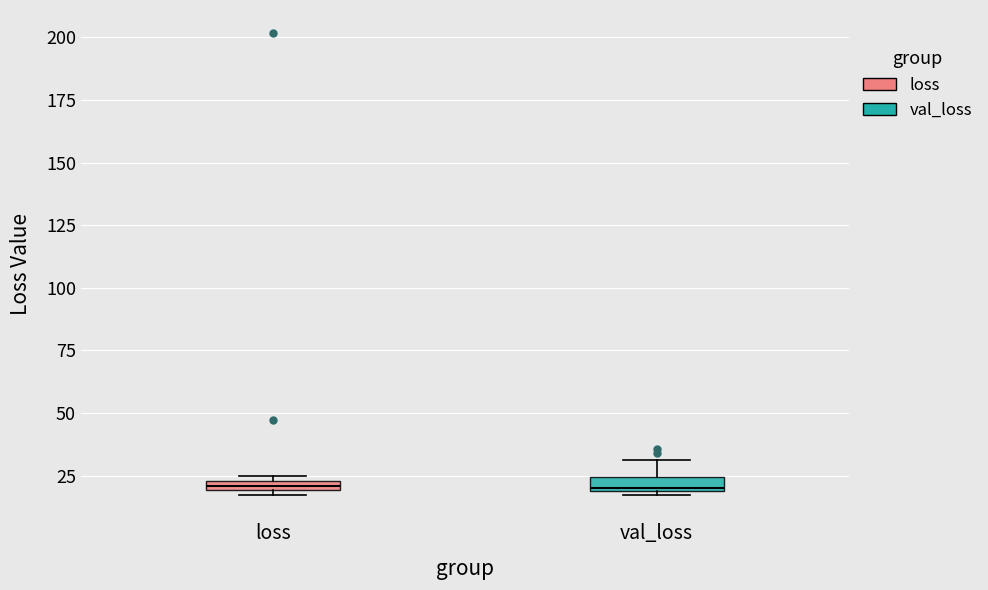

Where is the upper edge of the box for loss on the y-axis? The values are not printed on the chart, so give them approximately, as read against the axis.

25